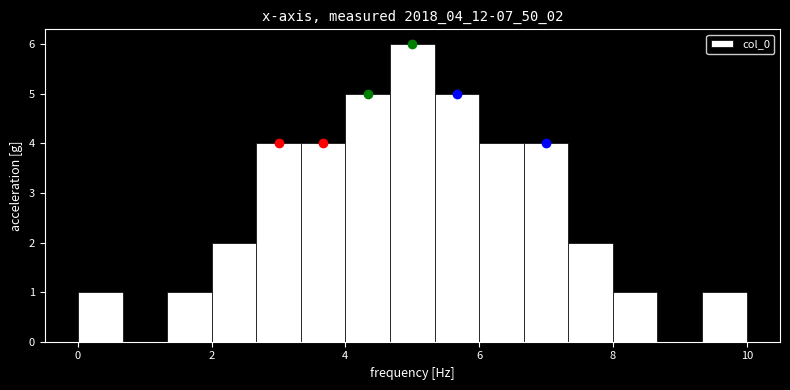

Read against the x-axis, roughly where is the centre of the tallest bar?

5.0